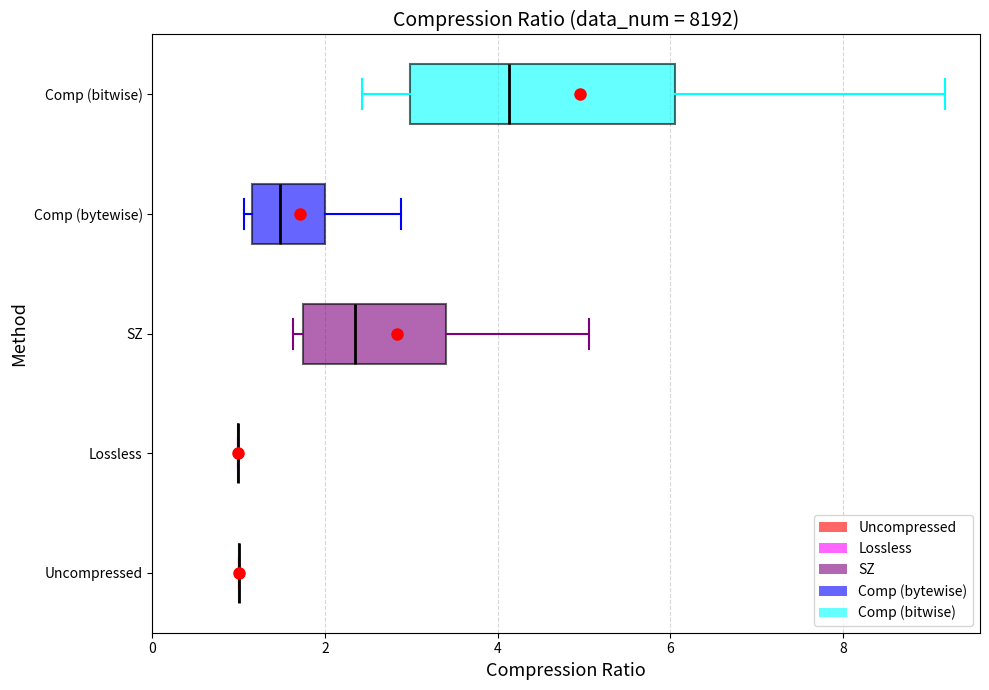

Reading bottom to top, transcribe this box plot: for each box, give where its median line is, the range the box spans, and where its two whiskers end, as read against the x-axis. The values are not printed on the chart, so give them approximately, as read against the axis.

Uncompressed: box collapsed to a line at 1.0, whiskers 1.0 to 1.0
Lossless: box collapsed to a line at 1.0, whiskers 1.0 to 1.0
SZ: median 2.4, box 1.8 to 3.4, whiskers 1.6 to 5.0
Comp (bytewise): median 1.4, box 1.2 to 2.0, whiskers 1.0 to 2.8
Comp (bitwise): median 4.2, box 3.0 to 6.0, whiskers 2.4 to 9.2